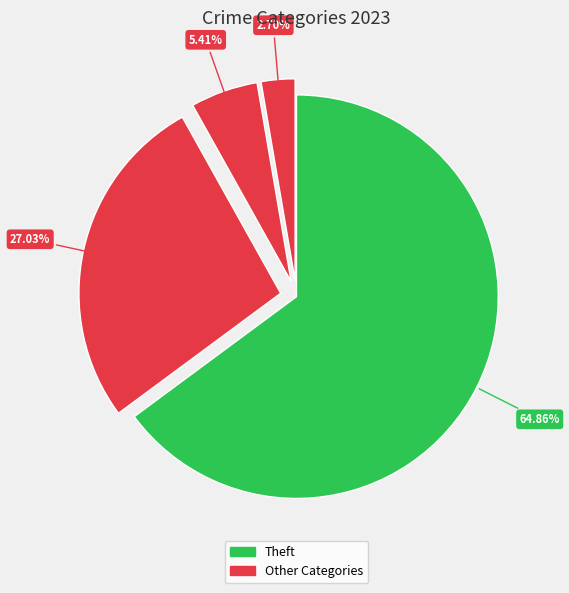

How many slices are in this pie chart?

4